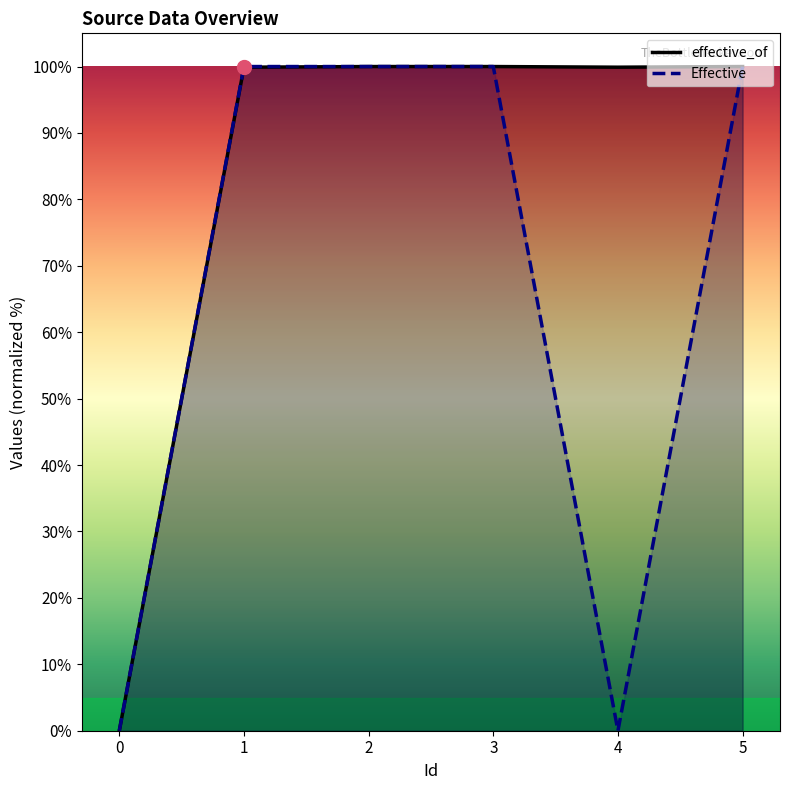

How many data points does each series have?

6